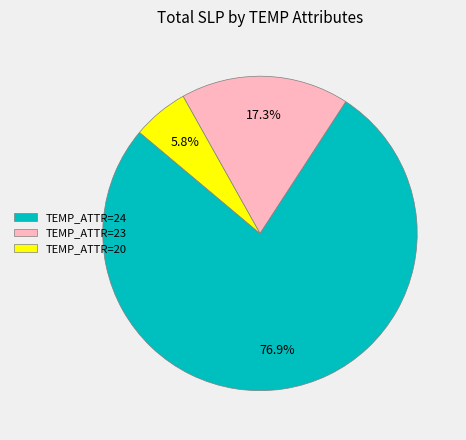

Rank the categories by value from highest to lowest.

TEMP_ATTR=24, TEMP_ATTR=23, TEMP_ATTR=20